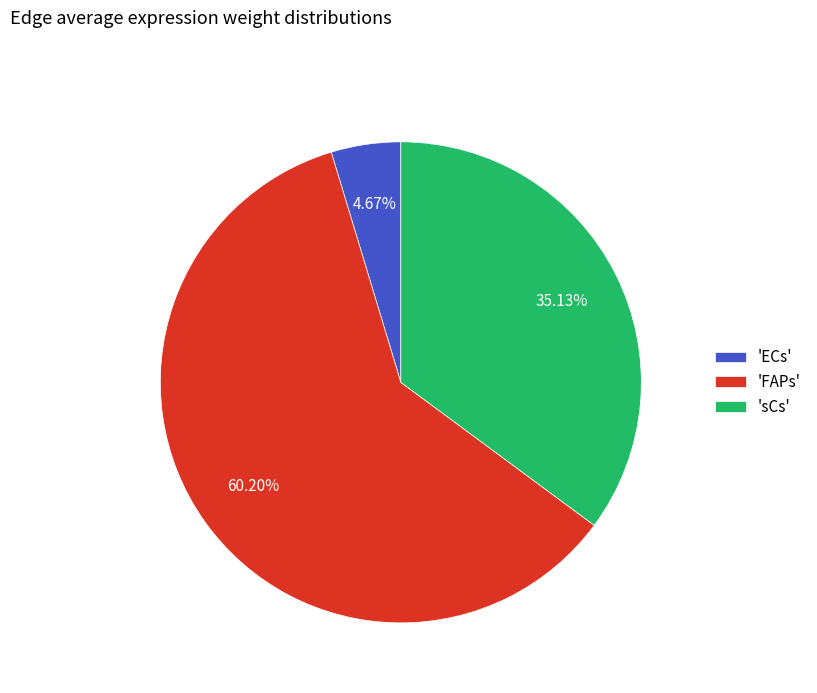

Between 'ECs' and 'FAPs', which is larger?

'FAPs'